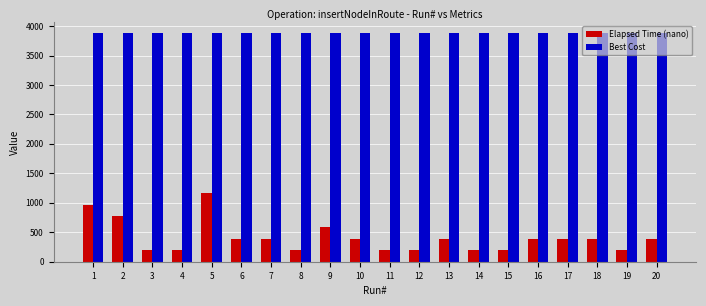

How many bars are there in total?

40